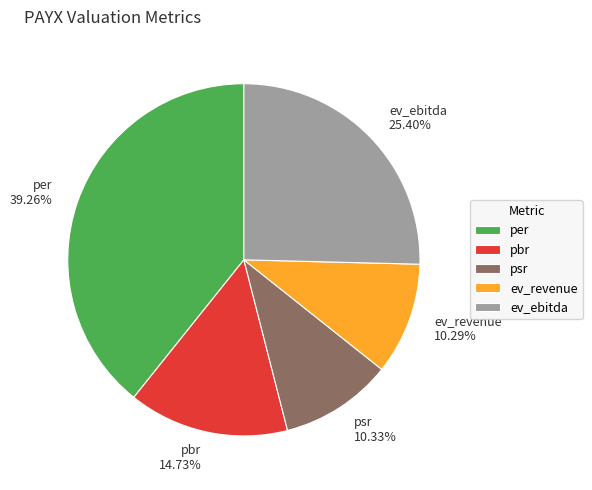

Approximately how many times larger is the value at psr compared to pbr?

0.7